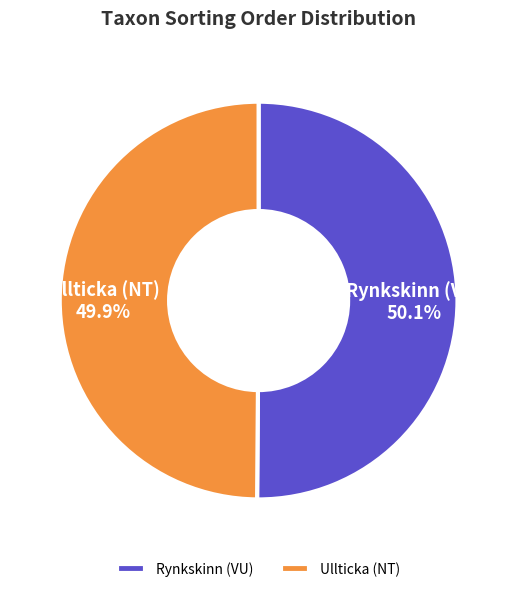

How much of the chart is everything except Rynkskinn (VU)?

49.9%